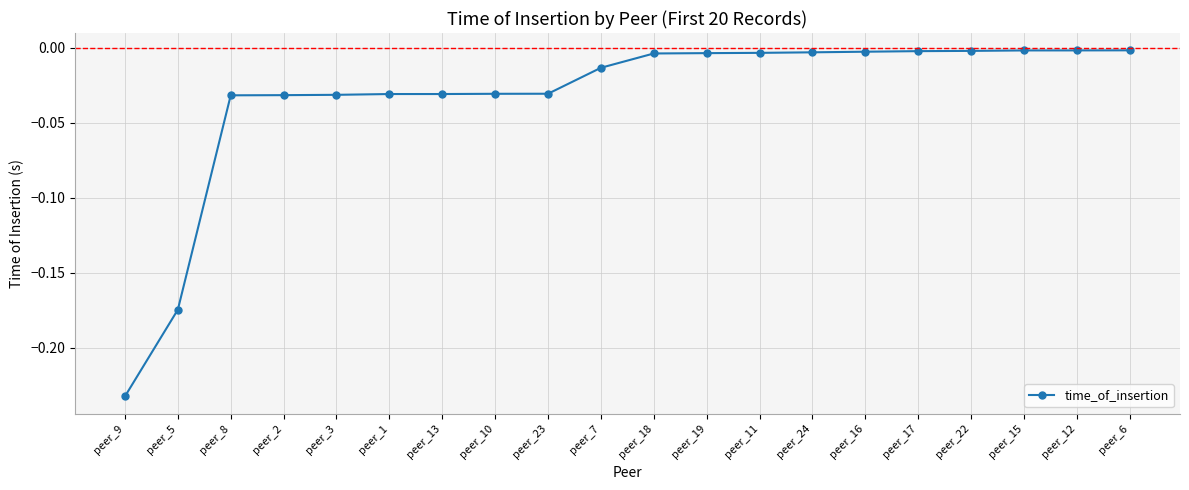

At which category does the chart reach its minimum across all series?

peer_9